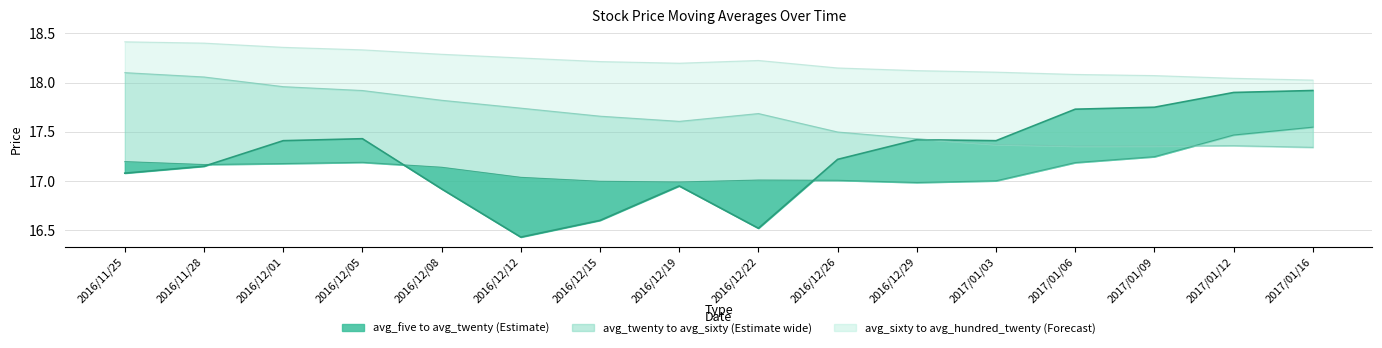

True or false: avg_sixty has more than 1 points higher than both neighbors.

True